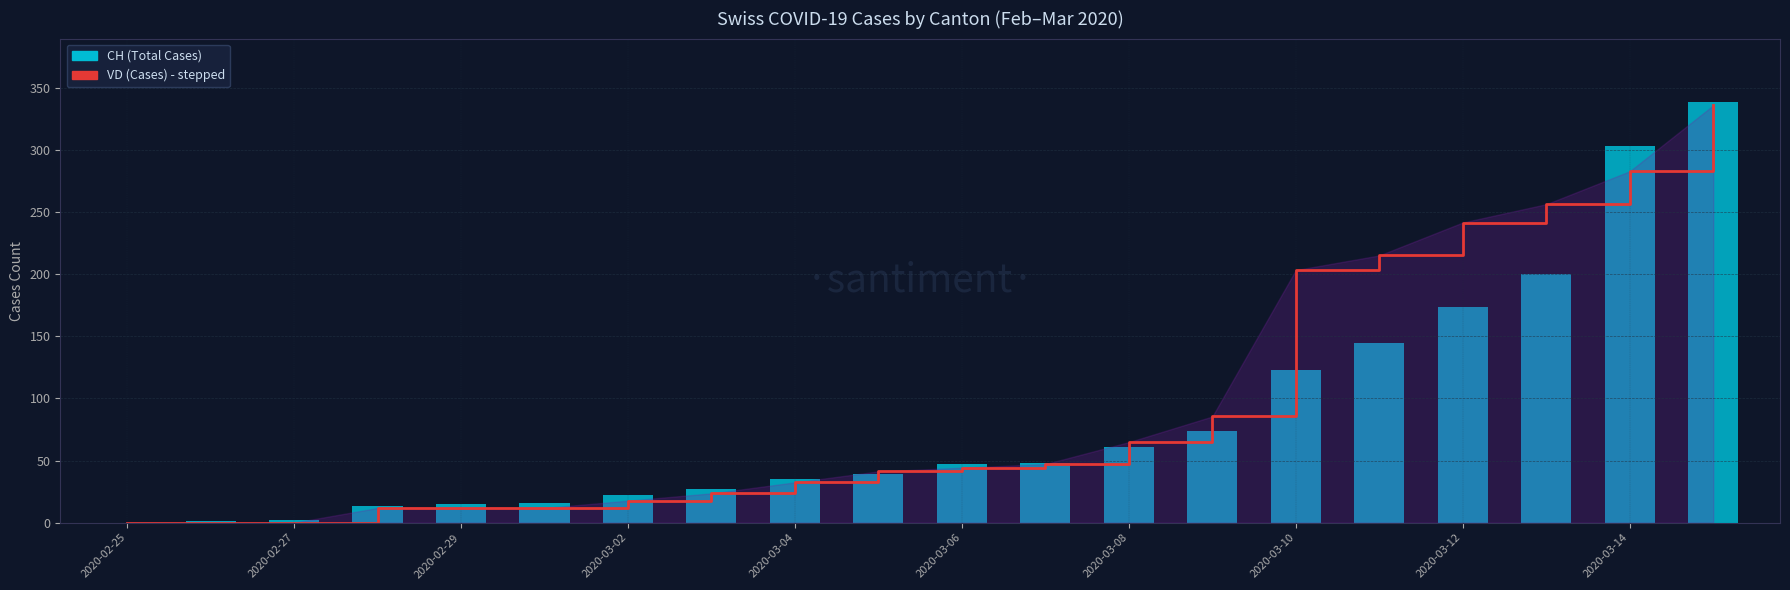

Reading right to left, transcribe all the data shown in this chart.

VD (Cases): 336.1	283.0	256.5	241.7	215.2	203.4	85.5	64.9	47.2	44.2	41.3	32.4	23.6	17.7	11.8	11.8	11.8	0.0	0.0	0.0
CH (Total Cases): 339.0	303.0	200.0	174.0	145.0	123.0	74.0	61.0	48.0	47.0	39.0	35.0	27.0	22.0	16.0	15.0	13.0	2.0	1.0	0.0